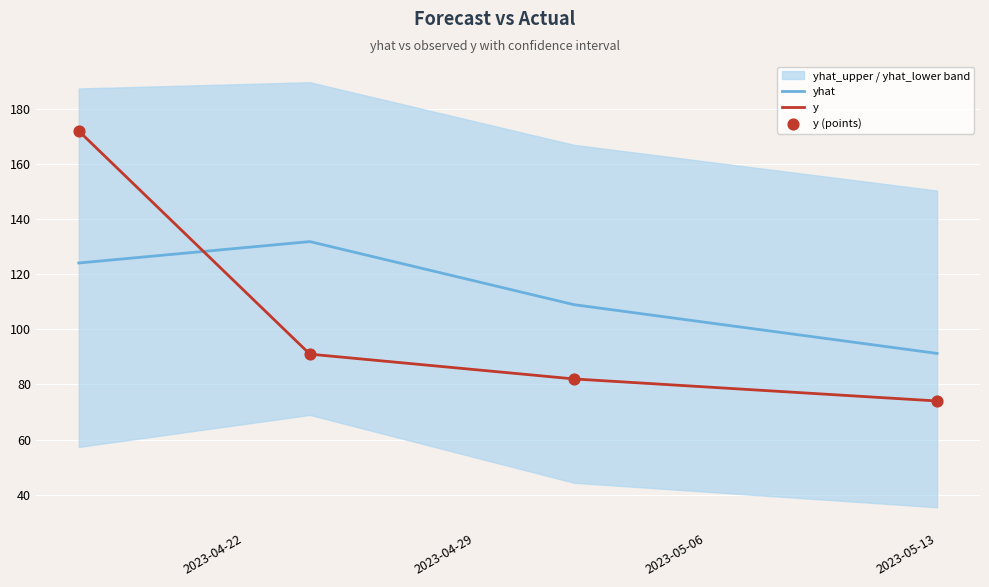

What is the maximum value for y?

172.0